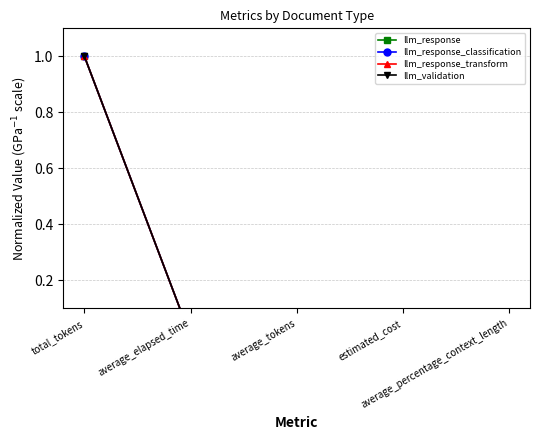

Which label corresponds to the smallest value in the chart?

average_elapsed_time